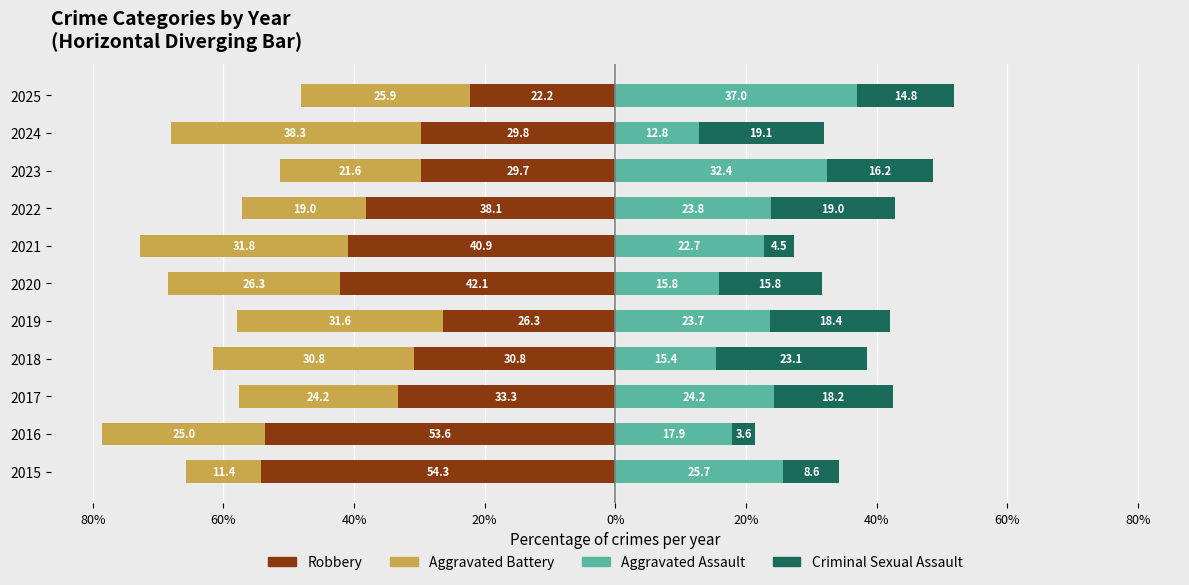

How many bars are there in total?

44